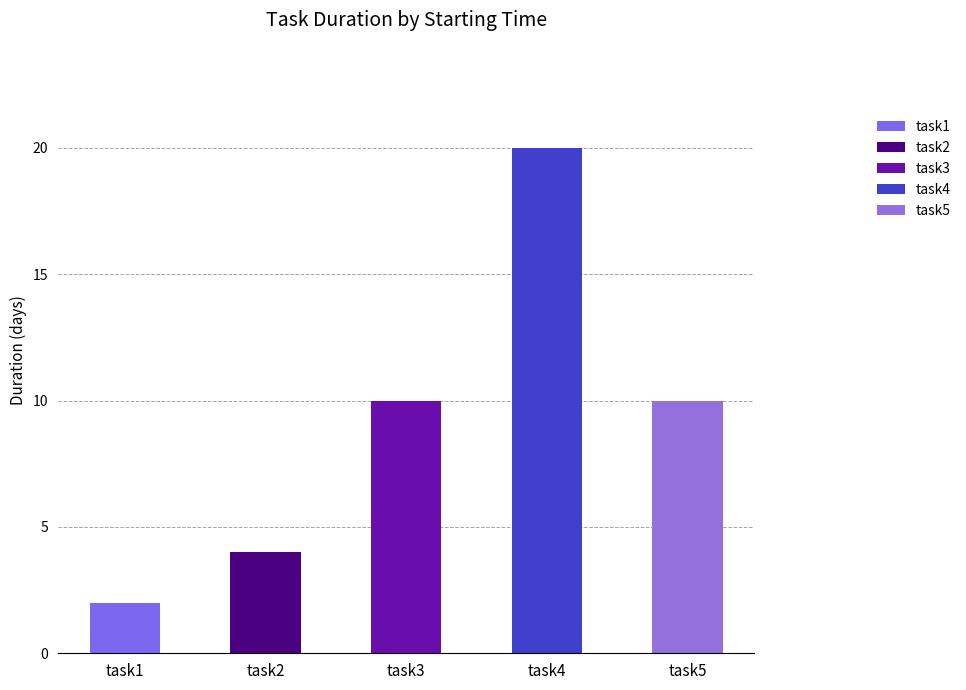

What is the sum of all values?

46